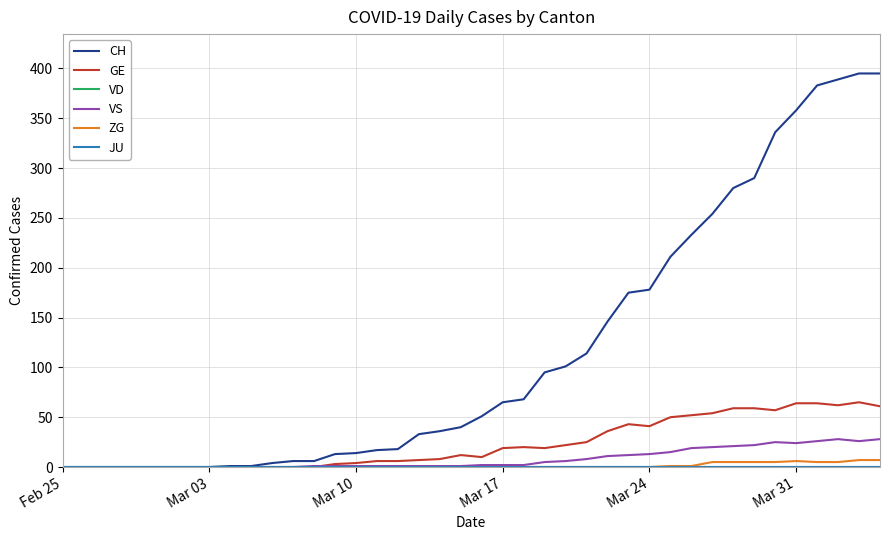

At which label is VD closest to 0?

Feb 25